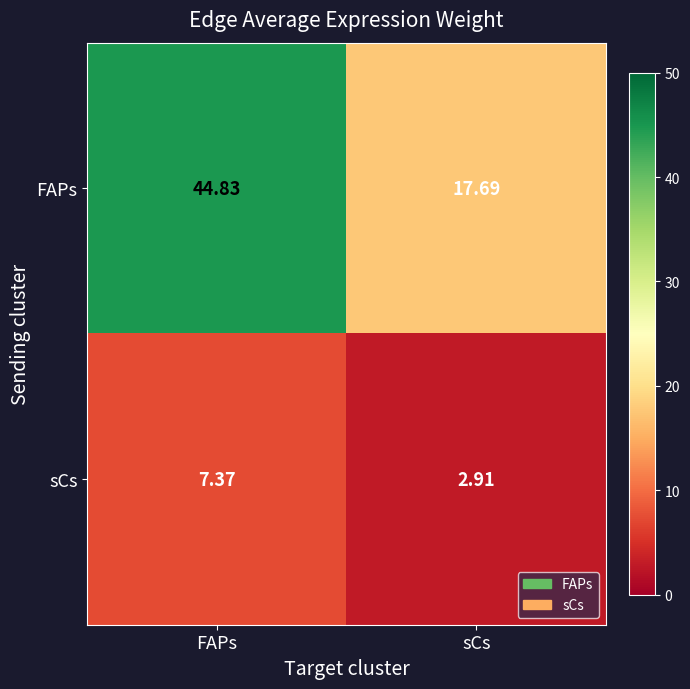

At which category is the sum across all series the highest?

FAPs